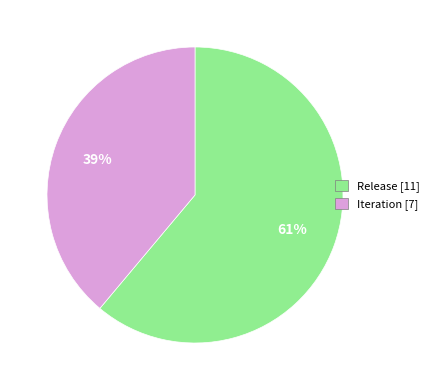

How many slices are in this pie chart?

2